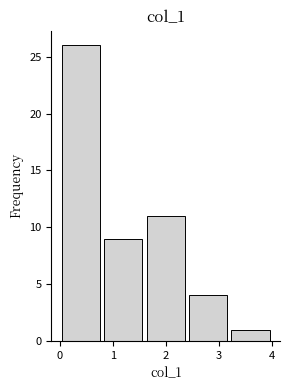

Over which range of the x-axis is the bar tallest?

0.0 to 0.8